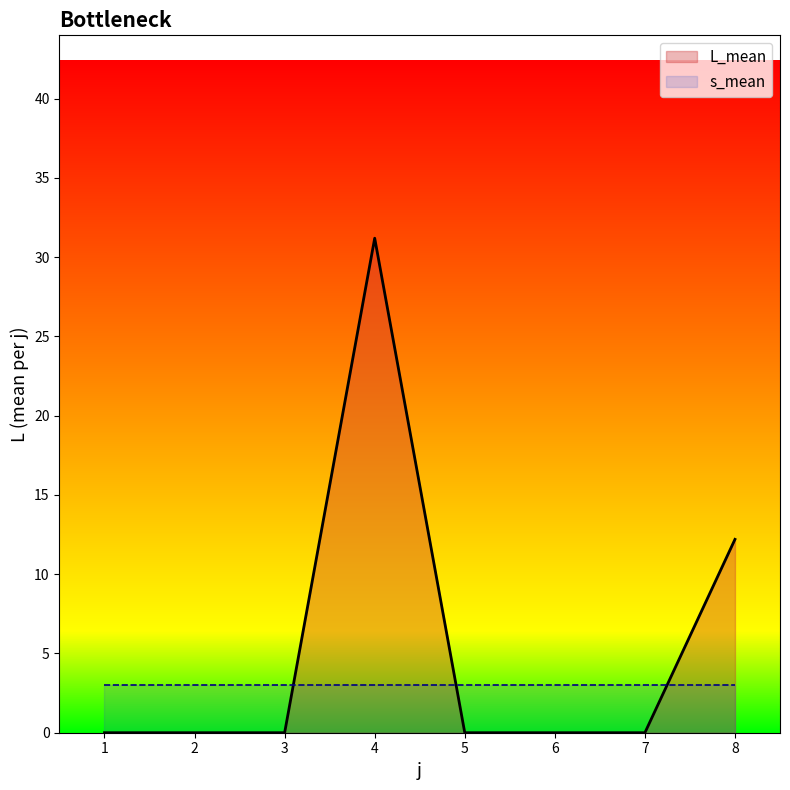

Reading right to left, extract all data points from this chart.

12.2	0.0	0.0	0.0	31.2	0.0	0.0	0.0